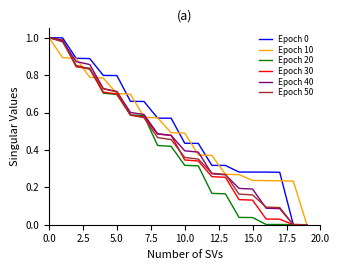

At which category does the chart reach its minimum across all series?

19